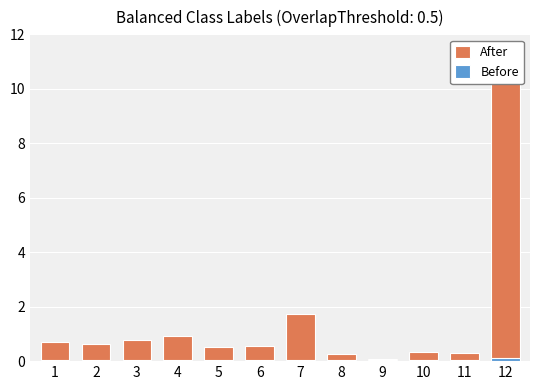

The value of Before at 4 is 0.0. True or false?

True